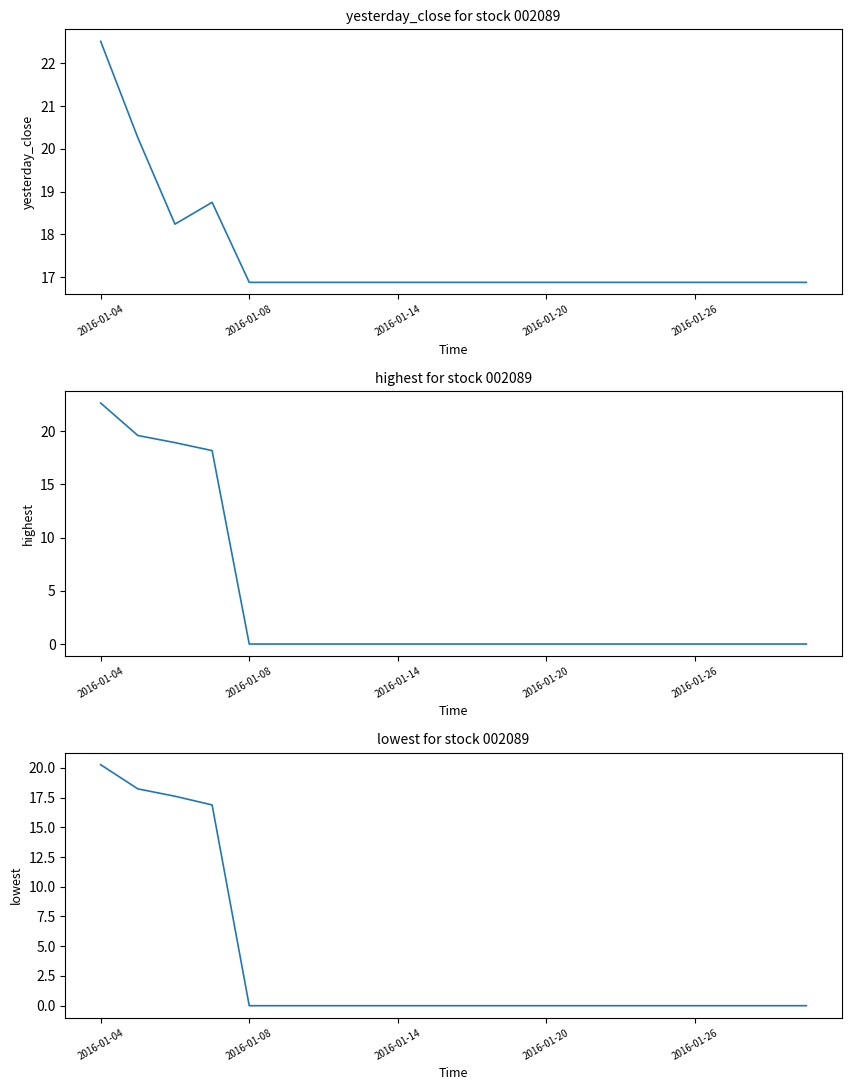

True or false: highest has more than 1 points higher than both neighbors.

False